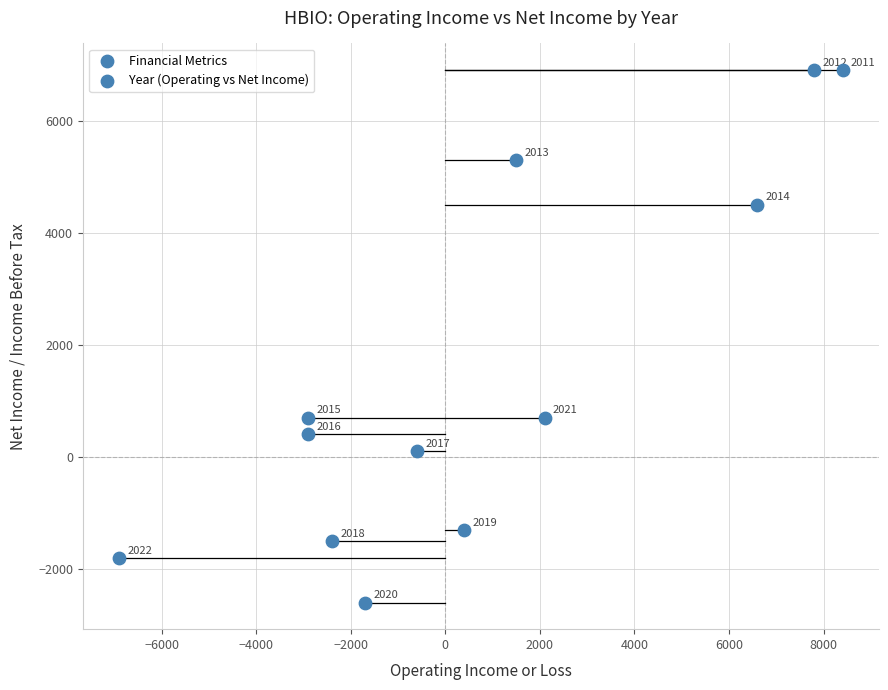

What Y value in the scatter plot is closest to 2150?

700